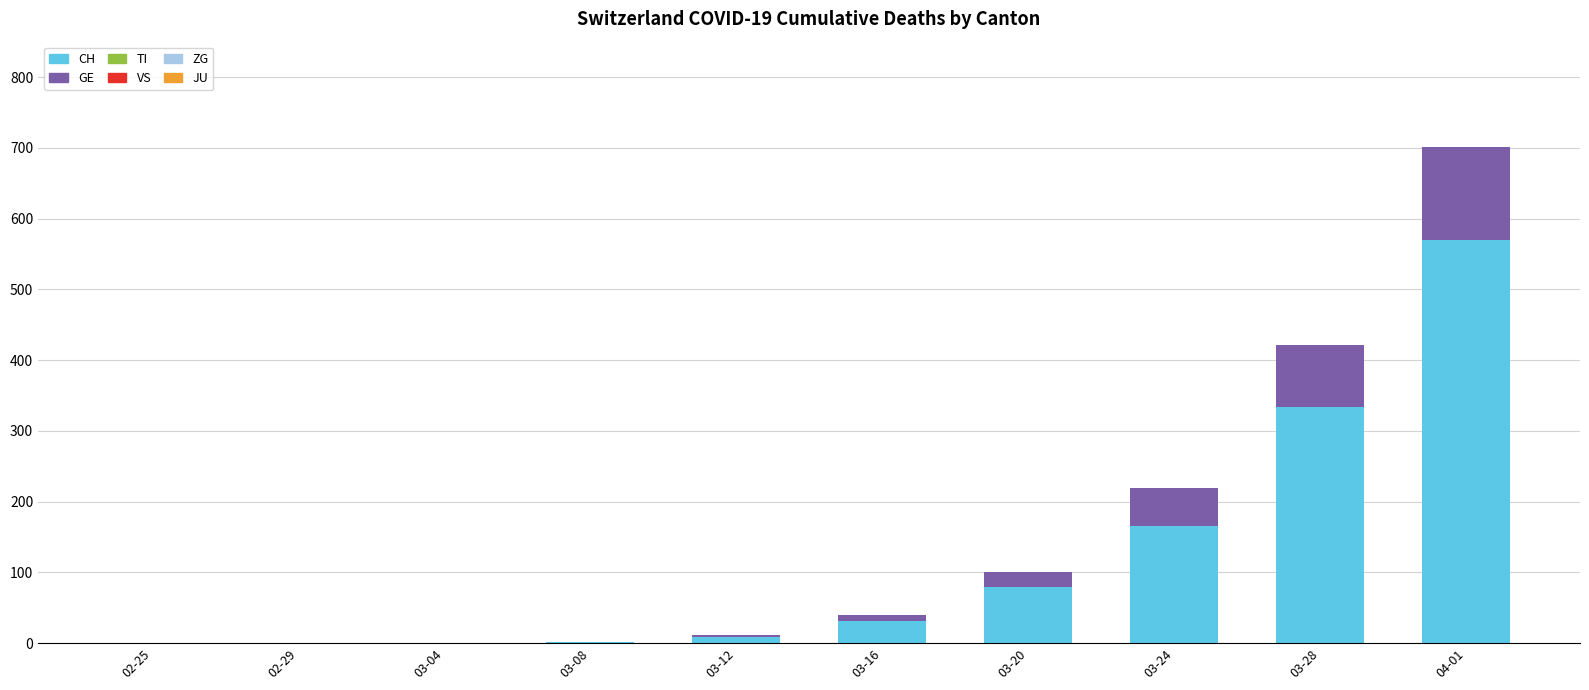

The value of CH at 02-25 is -199. True or false?

False